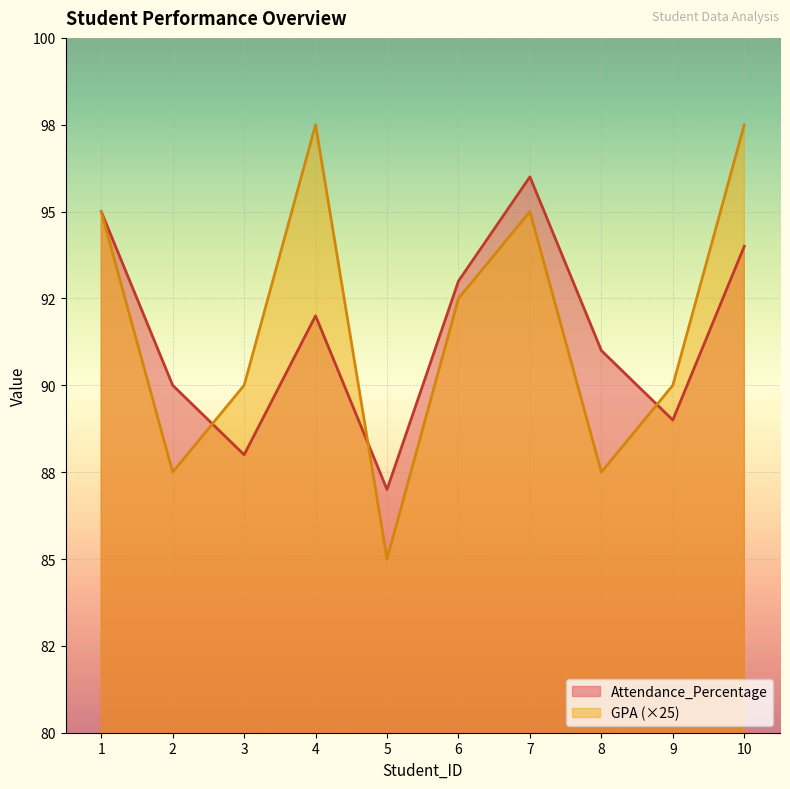

How many data points in Attendance_Percentage are above 92?

4